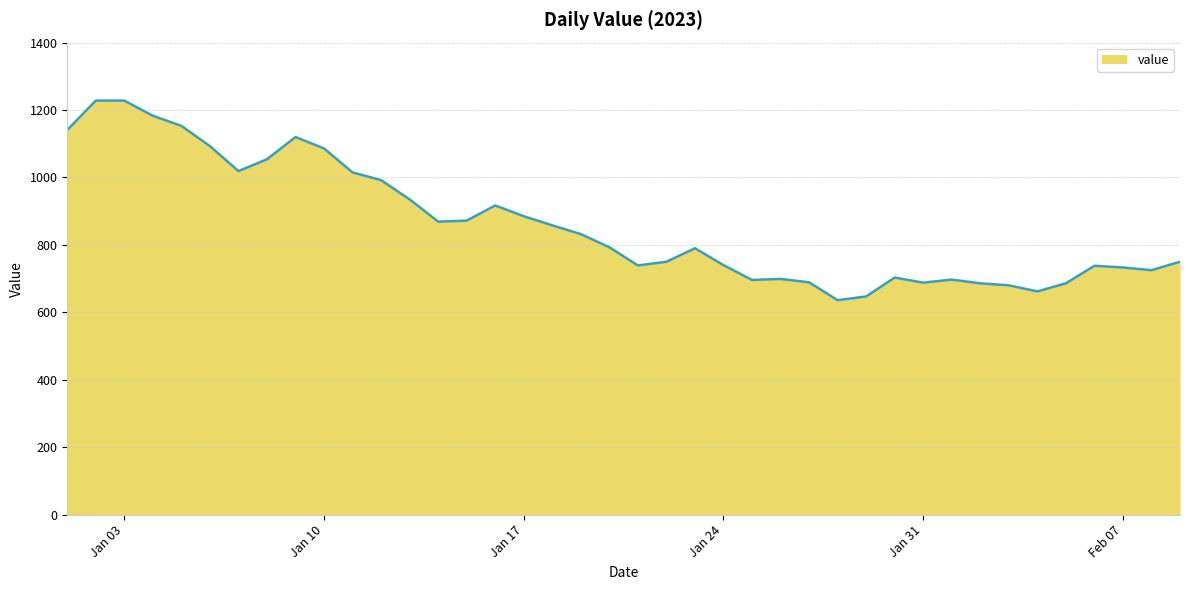

Count the number of categories in the chart.

40